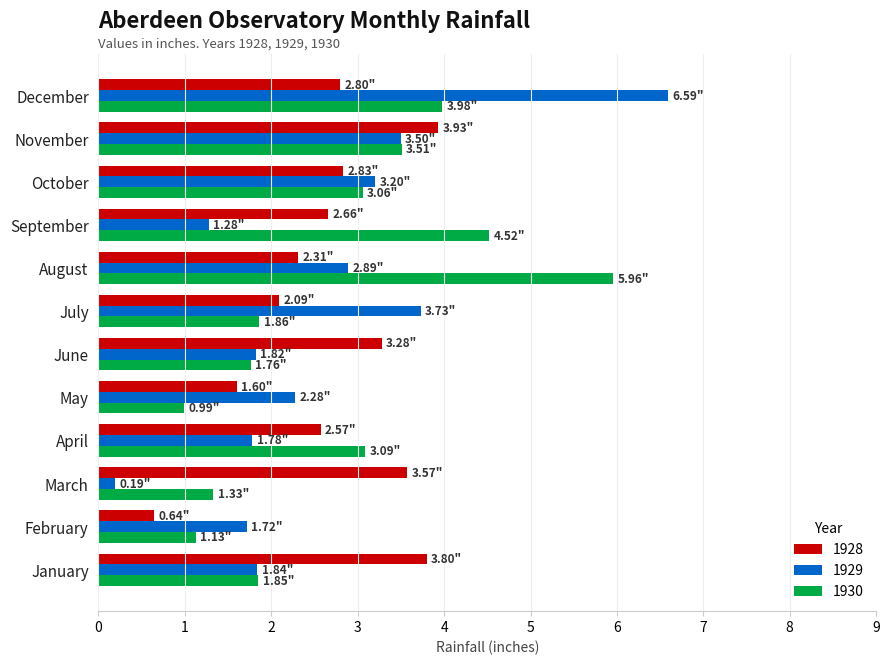

Which label corresponds to the largest value in the chart?

December